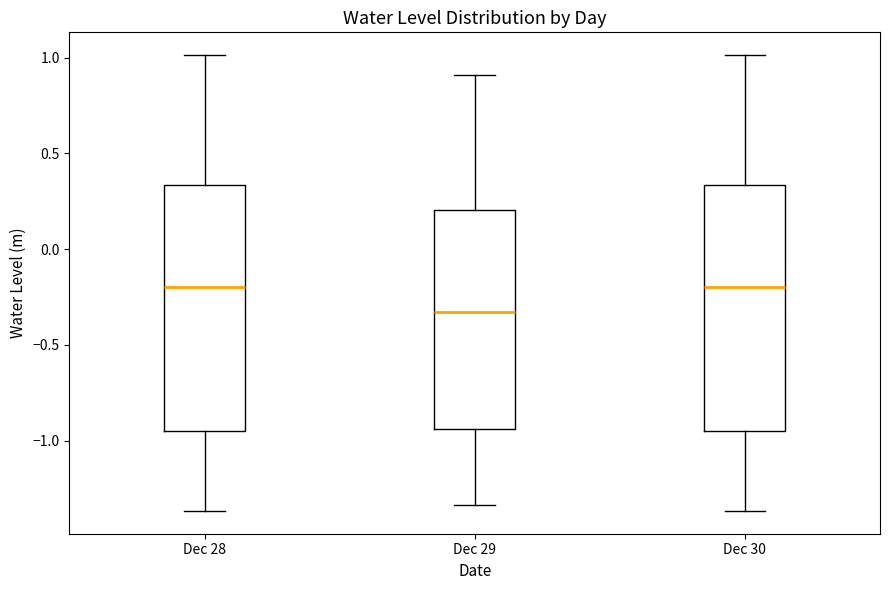

Where is the upper edge of the box for Dec 28 on the y-axis? The values are not printed on the chart, so give them approximately, as read against the axis.

0.35